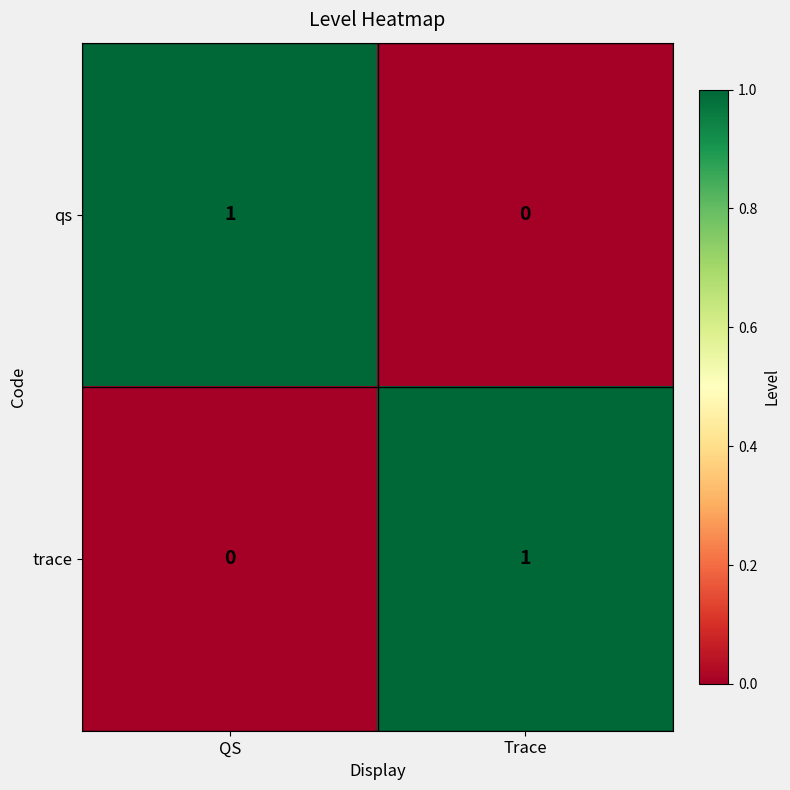

Which category has the highest value in the trace series?

Trace